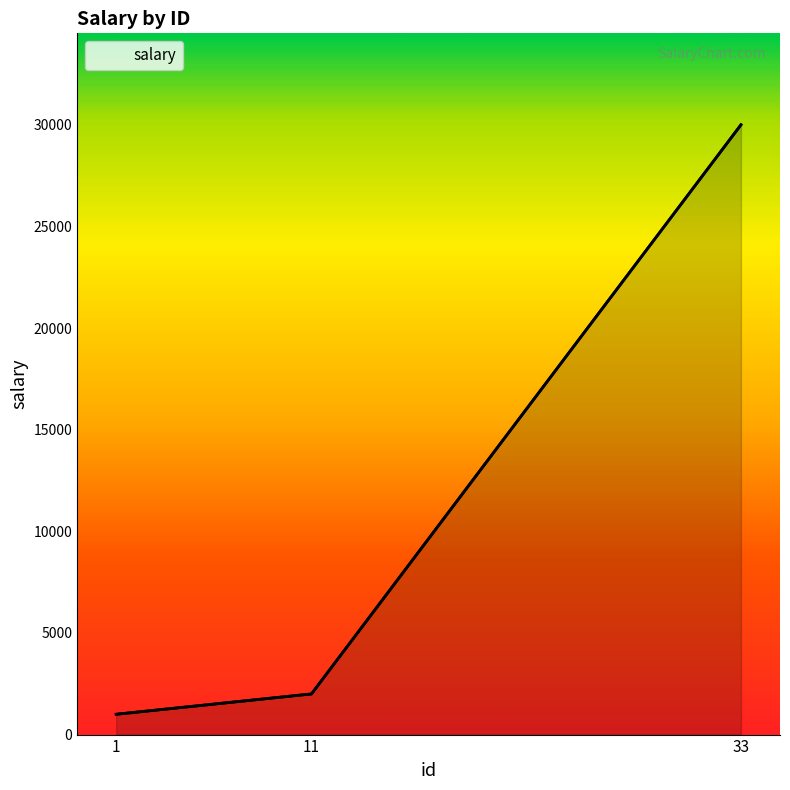

Is it true that the value at 11 is 930?

False